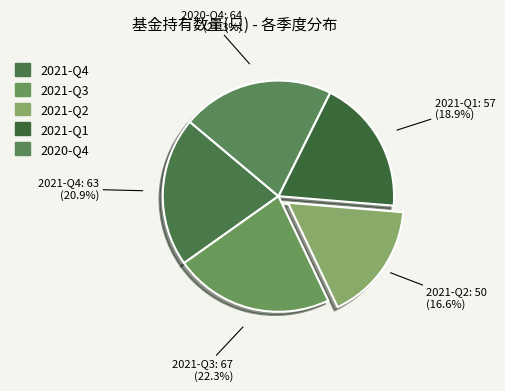

Which category has the biggest portion of the pie?

2021-Q3